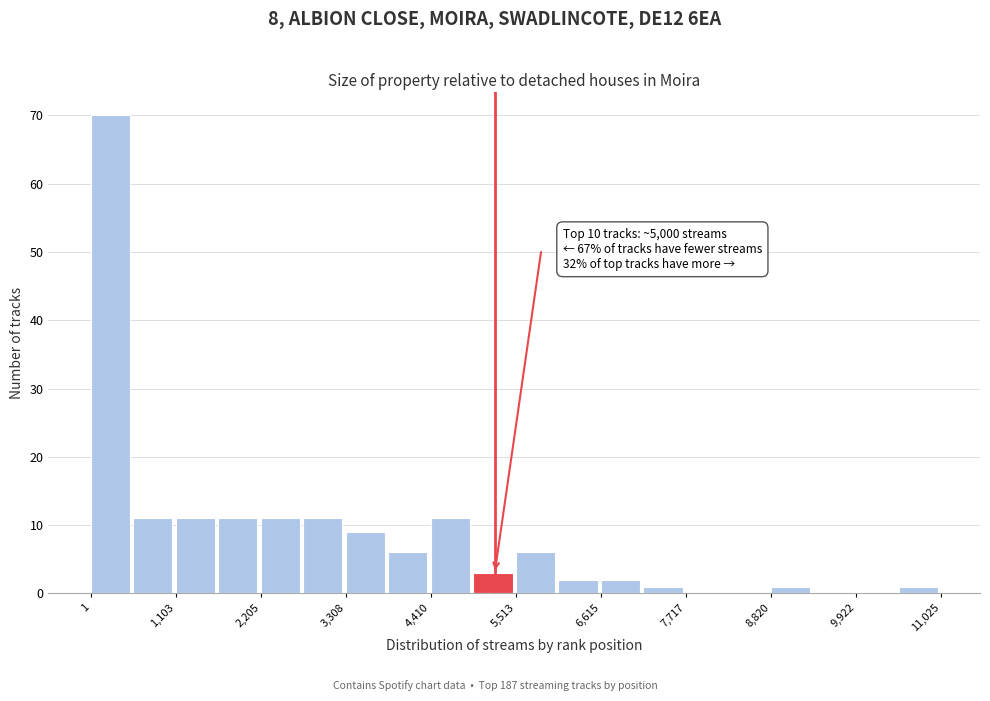

Read against the x-axis, roughly where is the centre of the tallest bar?

200